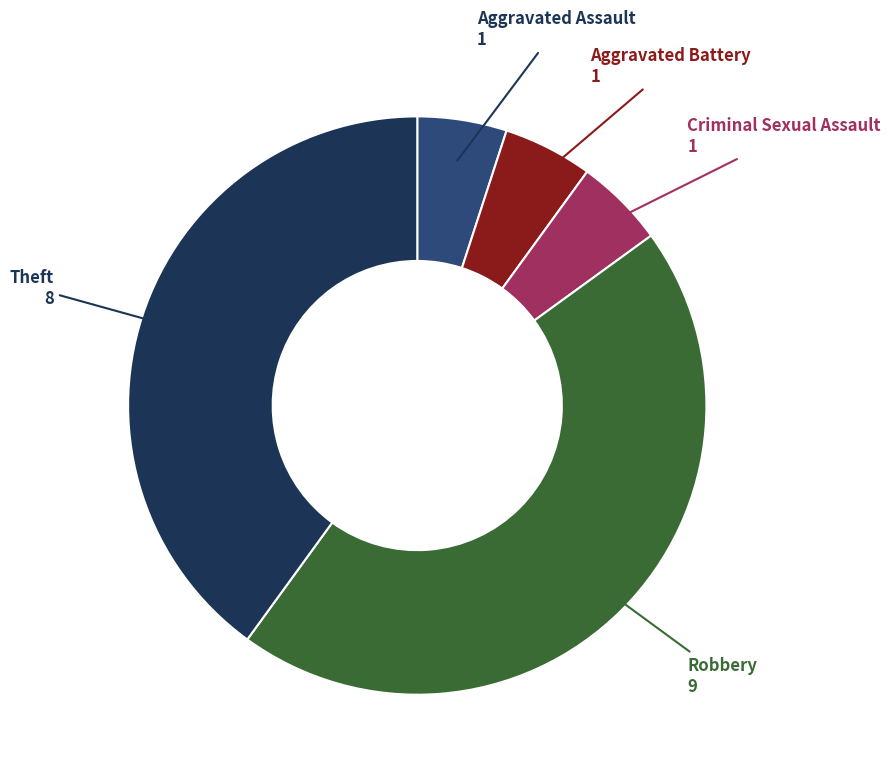

How many slices are in this pie chart?

5